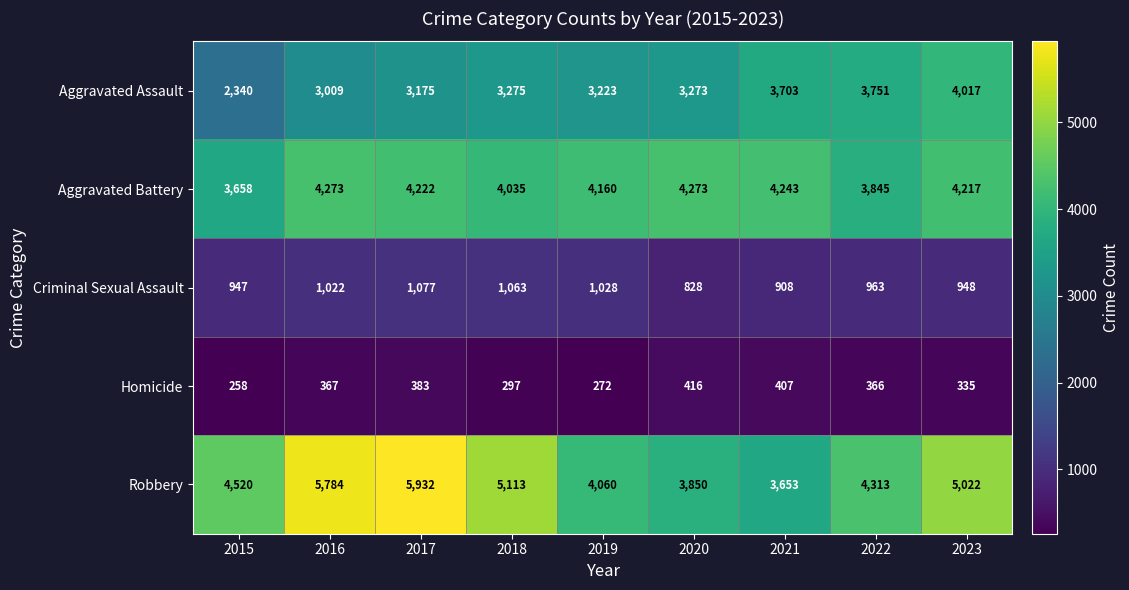

What is the difference between the maximum and minimum values in the Robbery series?

2279